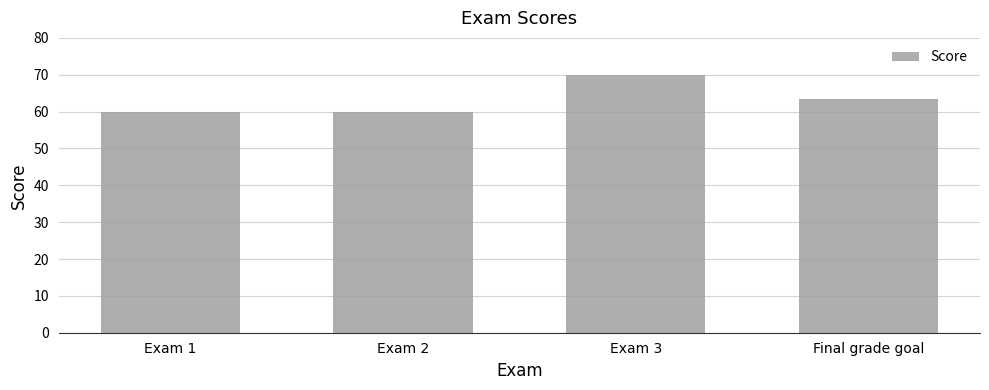

Reading left to right, what are all the values shown in this chart?

60.0	60.0	70.0	63.3